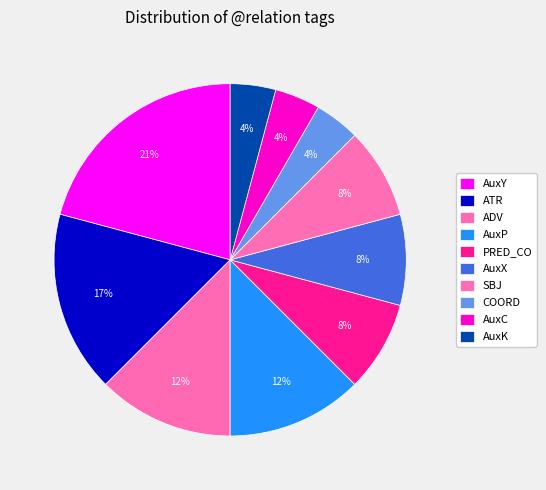

To the nearest percent, what percentage of the pie is SBJ?

8%